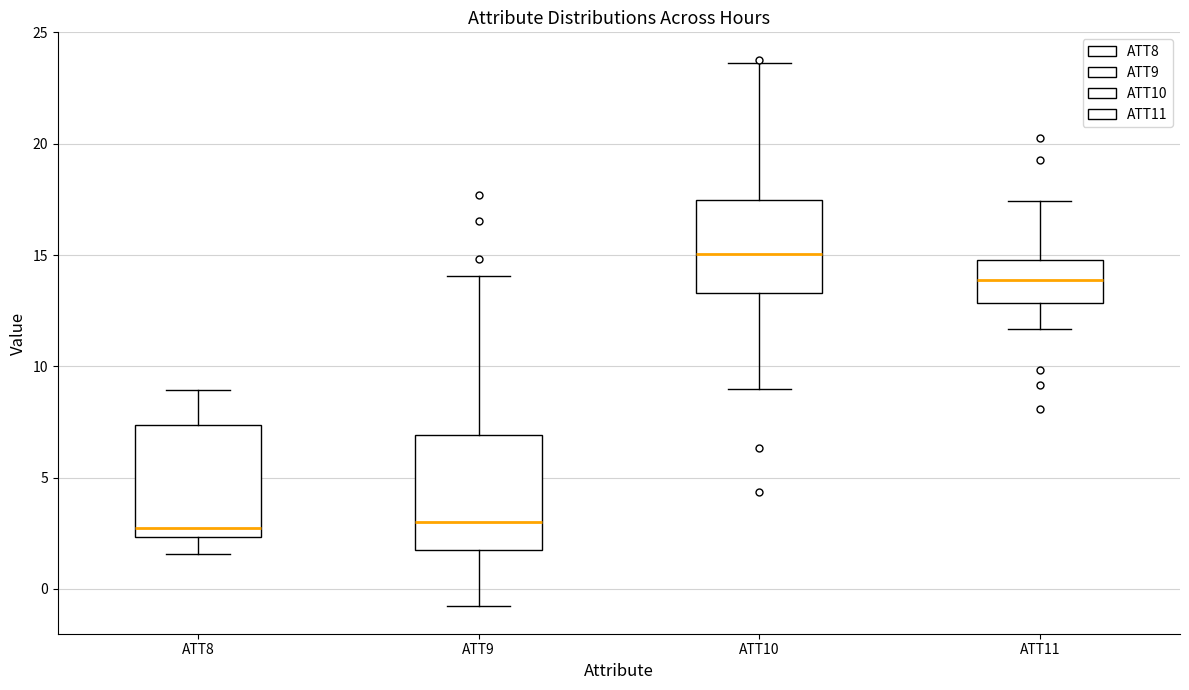

Reading left to right, read every box against the y-axis: the position of its median line, the range the box covers, and the ends of its whiskers. The values are not printed on the chart, so give them approximately, as read against the axis.

ATT8: median 2.5 (just above the box's lower edge), box 2.5 to 7.5, whiskers 1.5 to 9.0
ATT9: median 3.0, box 2.0 to 7.0, whiskers -1.0 to 14.0
ATT10: median 15.0, box 13.5 to 17.5, whiskers 9.0 to 23.5
ATT11: median 14.0, box 13.0 to 15.0, whiskers 11.5 to 17.5